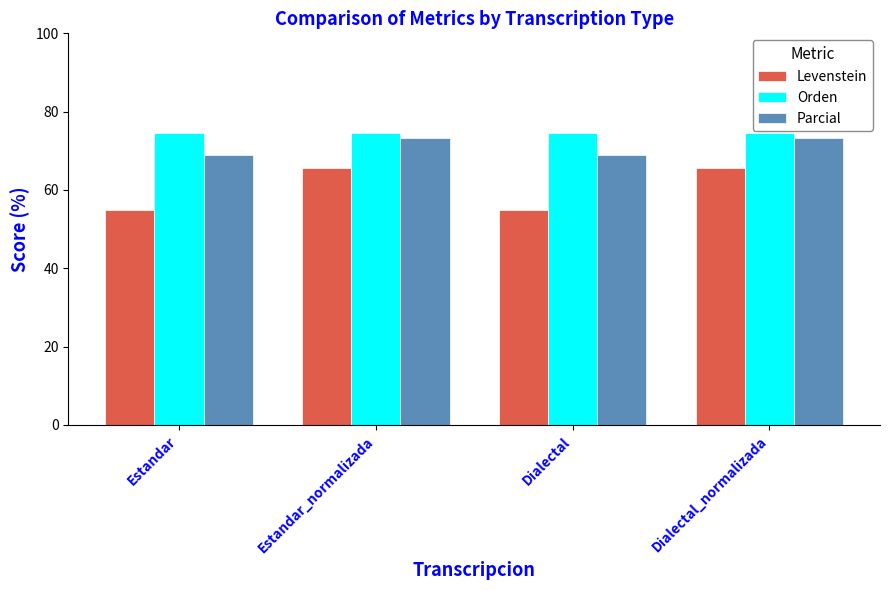

How many bars are there in each group?

3